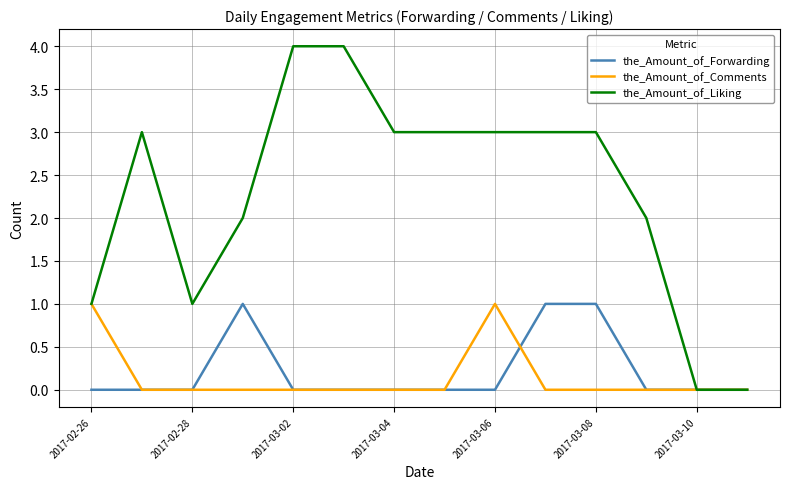

What is the maximum value for the_Amount_of_Liking?

4